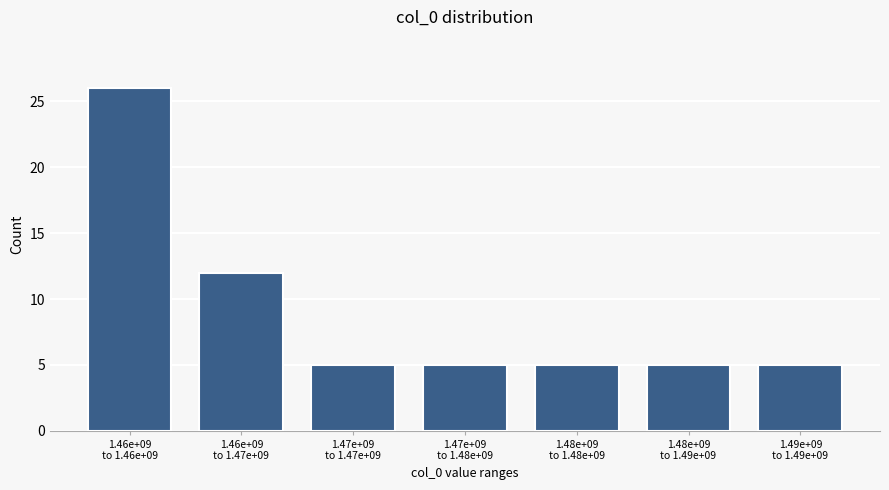

Reading left to right, list all the values displayed in this chart.

26	12	5	5	5	5	5